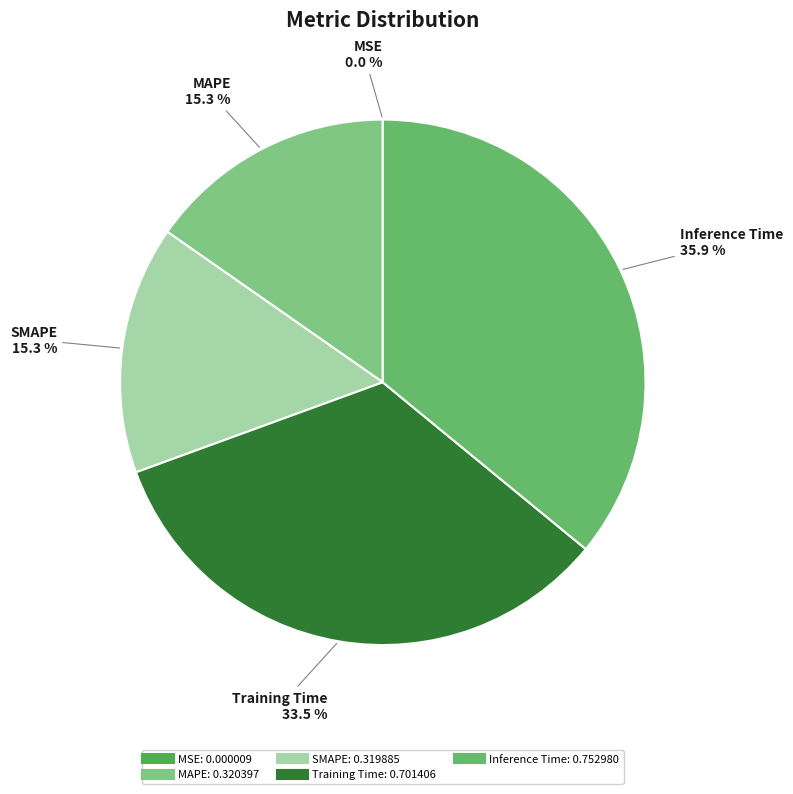

To the nearest percent, what portion does Inference Time represent?

36%